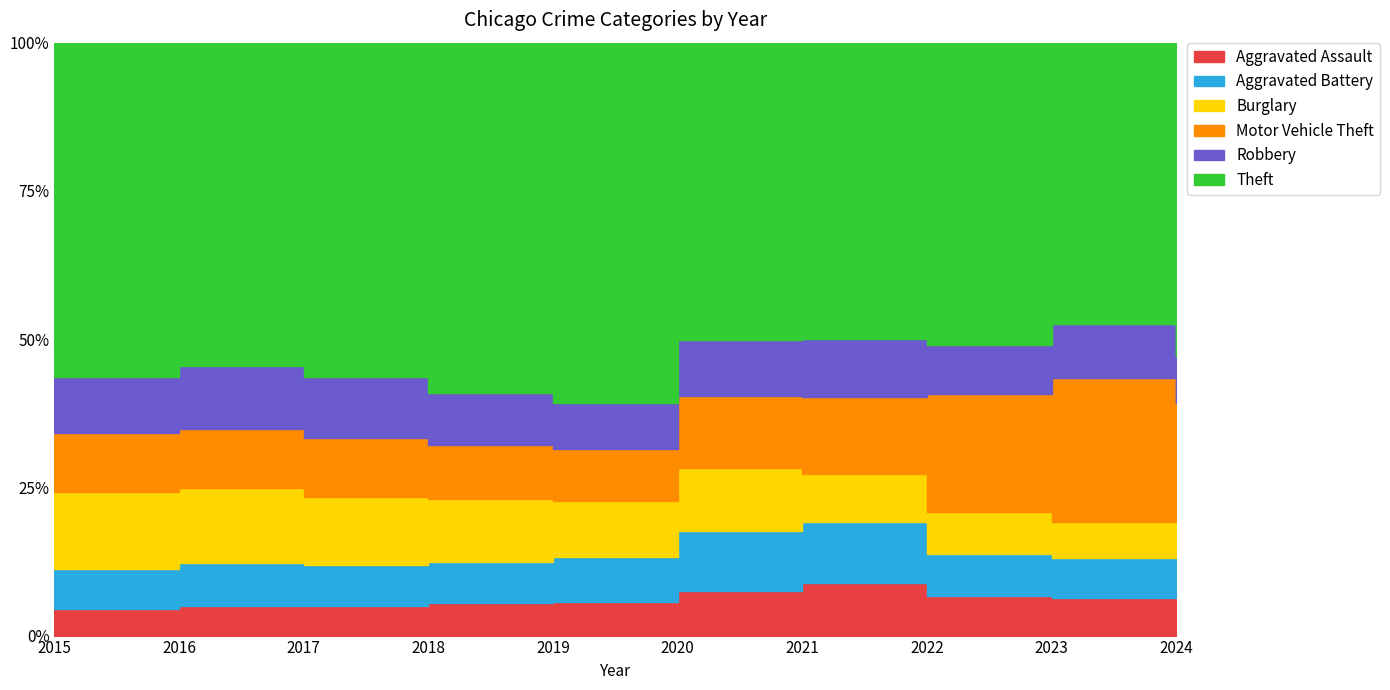

Is the value of Aggravated Battery at 2016 greater than the value of Aggravated Assault at 2015?

Yes